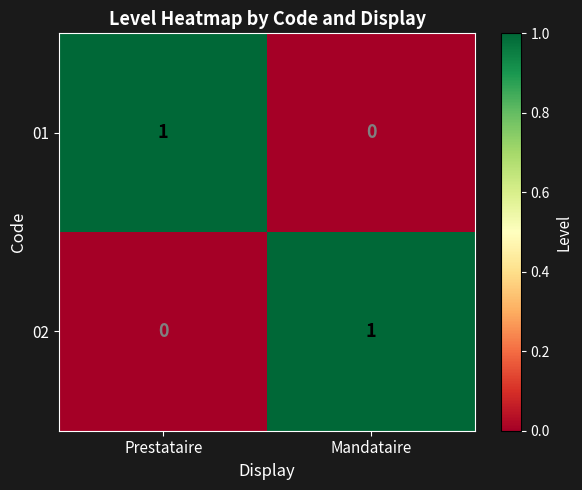

Is the value of 02 at Mandataire greater than the value of 01 at Mandataire?

Yes